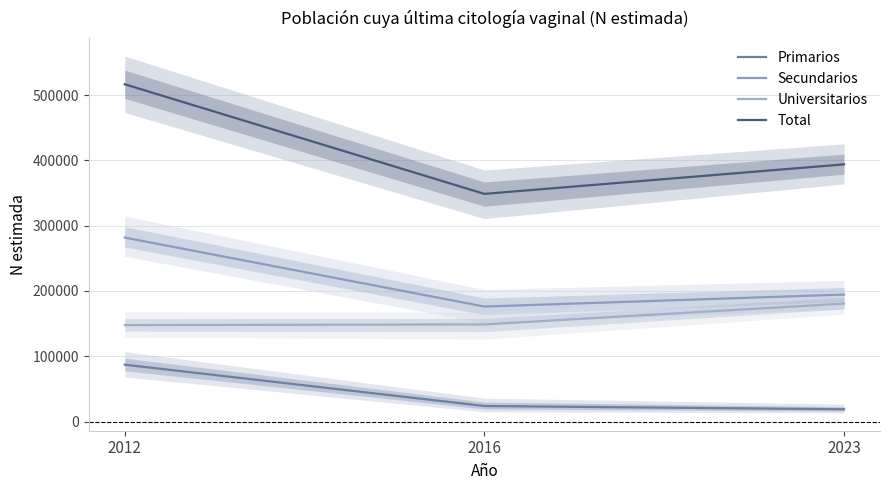

Does the chart have visible grid lines?

Yes